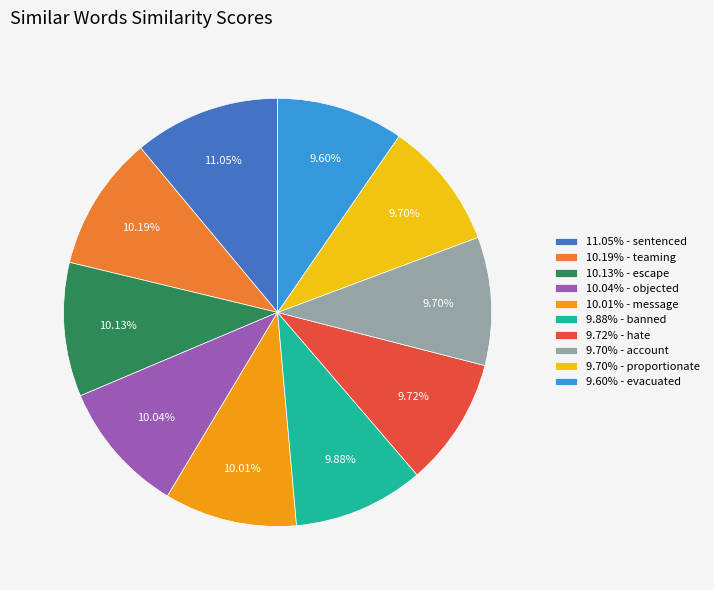

Does any single category account for the majority?

No